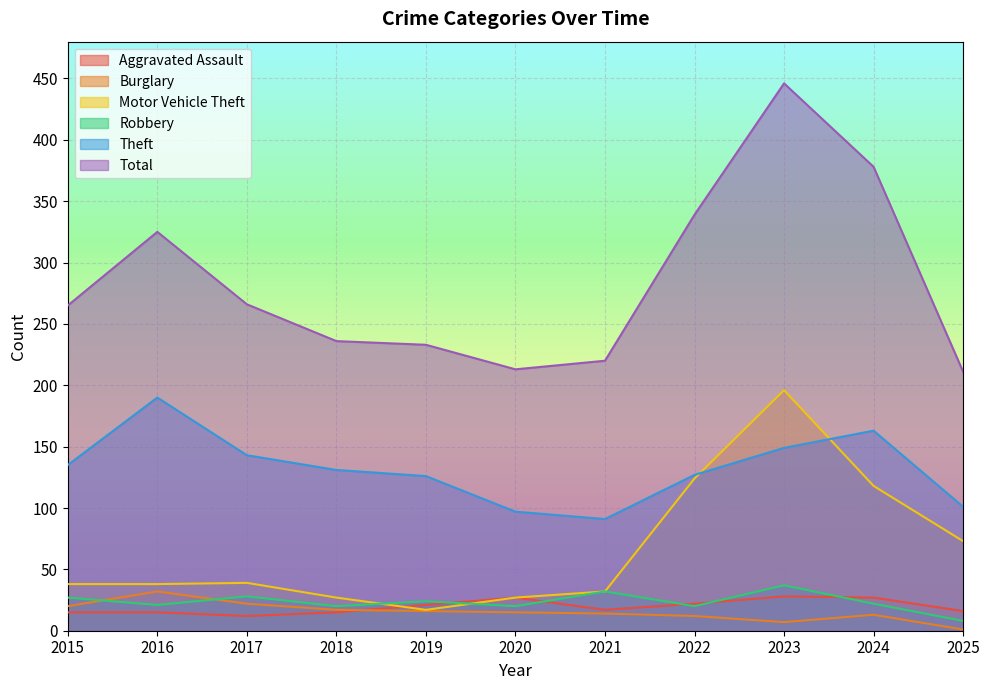

The Theft series shows 178 at 2015. True or false?

False